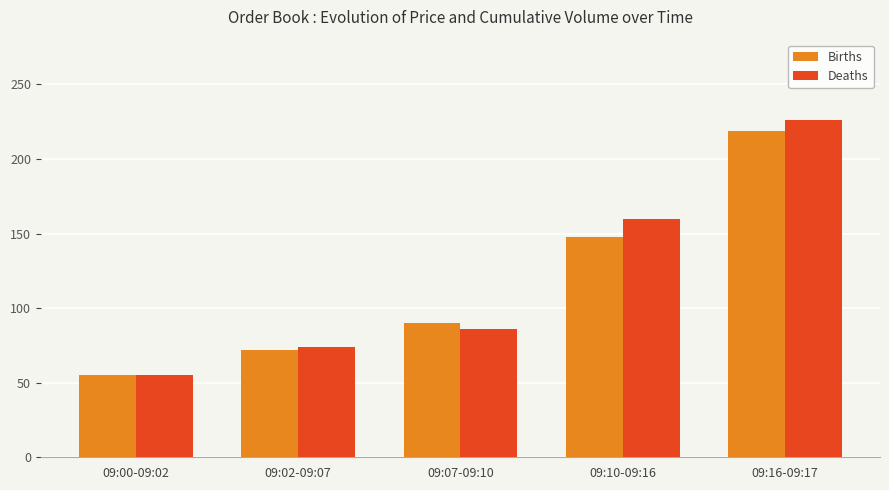

Reading right to left, what are all the values shown in this chart?

Births: 219	148	90	72	55
Deaths: 226	160	86	74	55